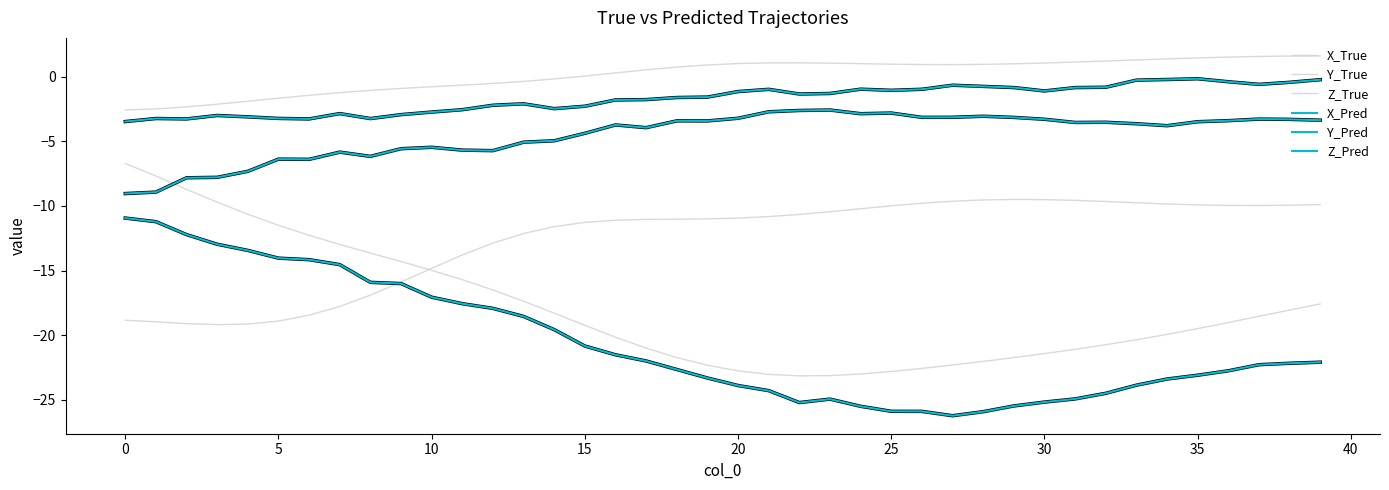

Does the chart display data point markers on the line(s)?

No